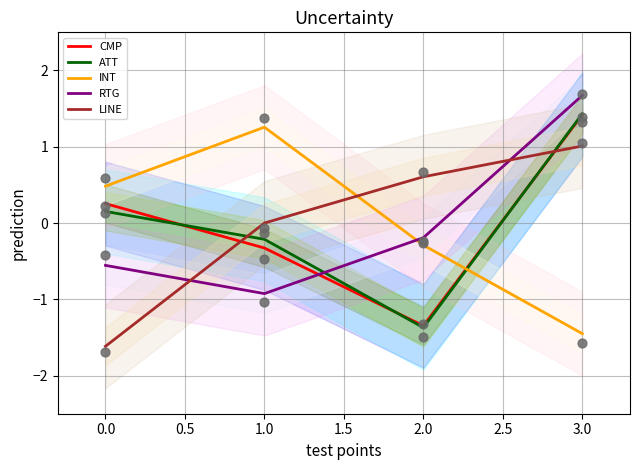

Which series contains the lowest Y value?

LINE